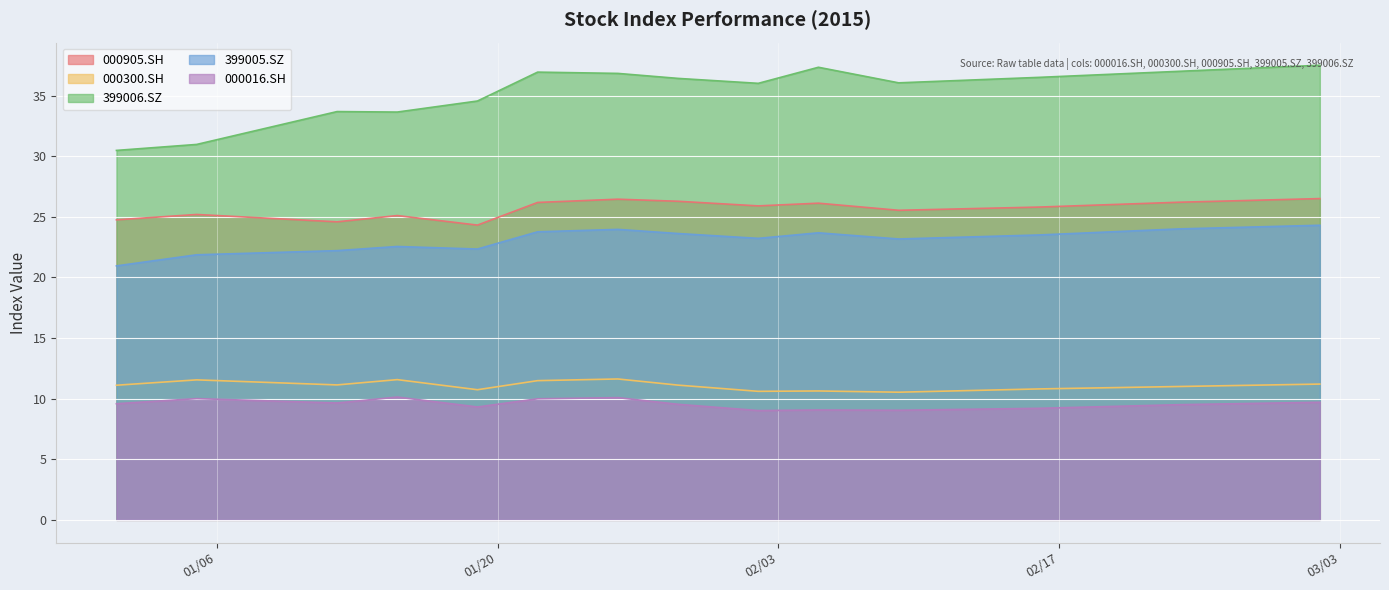

True or false: 000016.SH and 399006.SZ intersect in this chart.

False